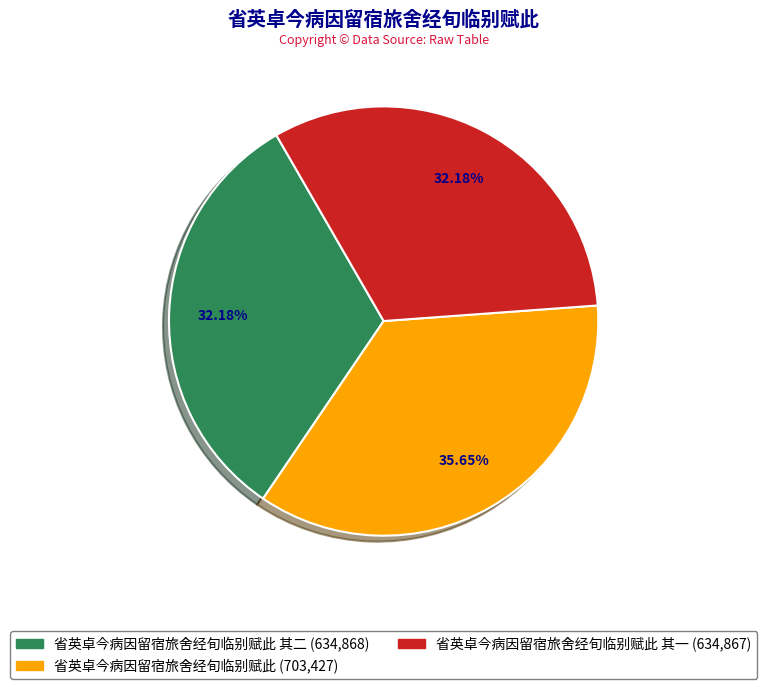

Does any single category account for the majority?

No